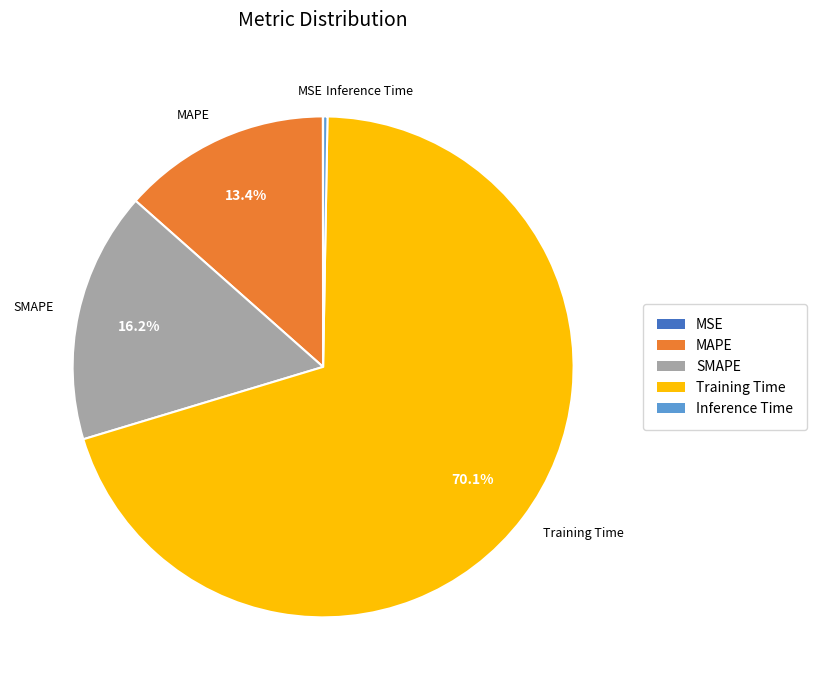

Which category accounts for the majority?

Training Time